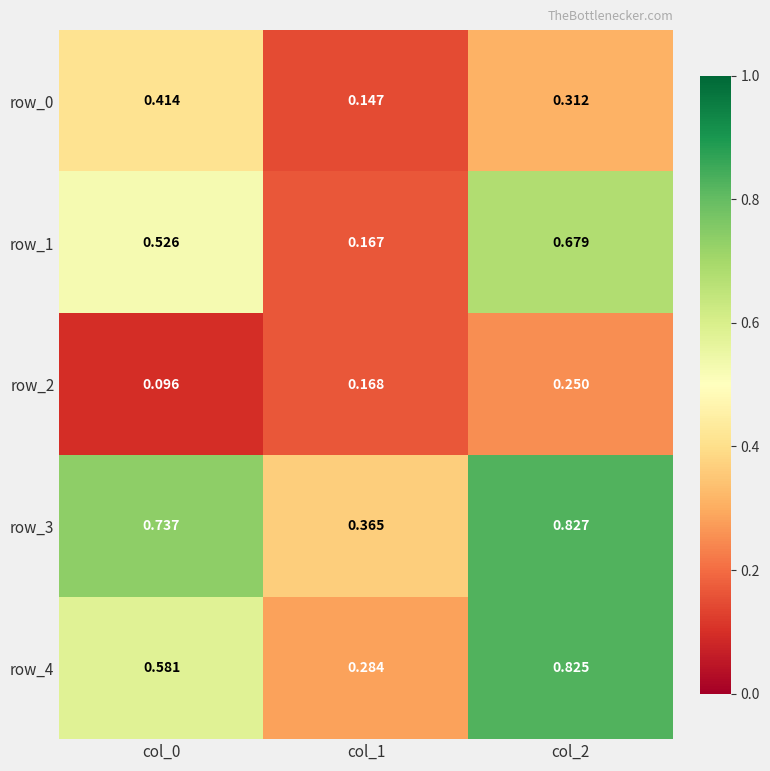

Is the value of row_4 at col_2 greater than the value of row_2 at col_0?

Yes